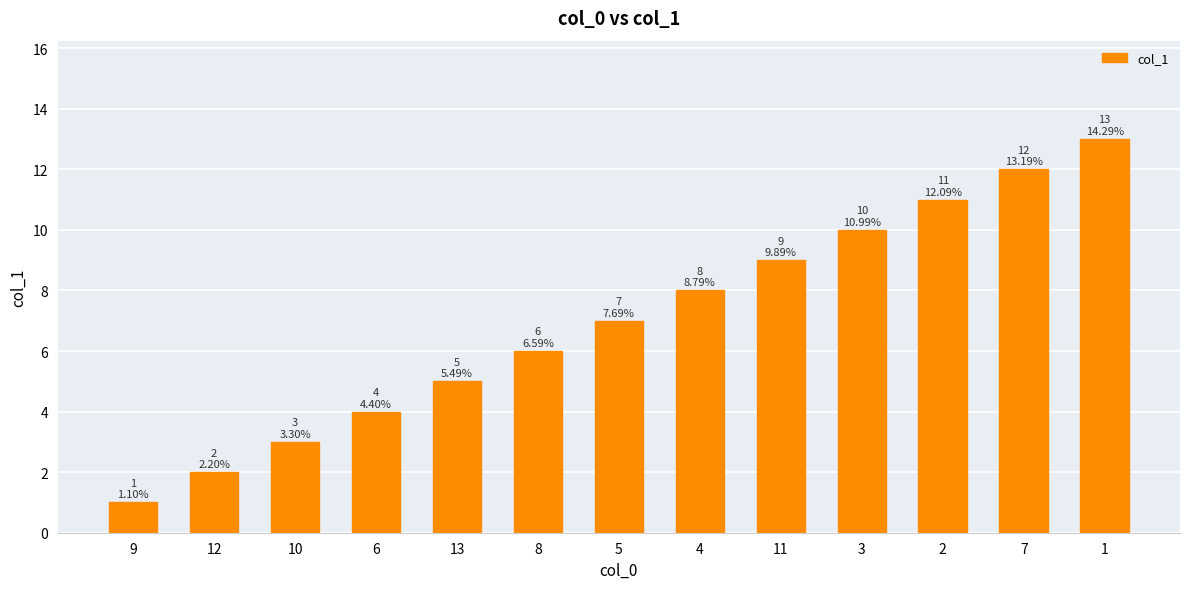

What is the average value?

7